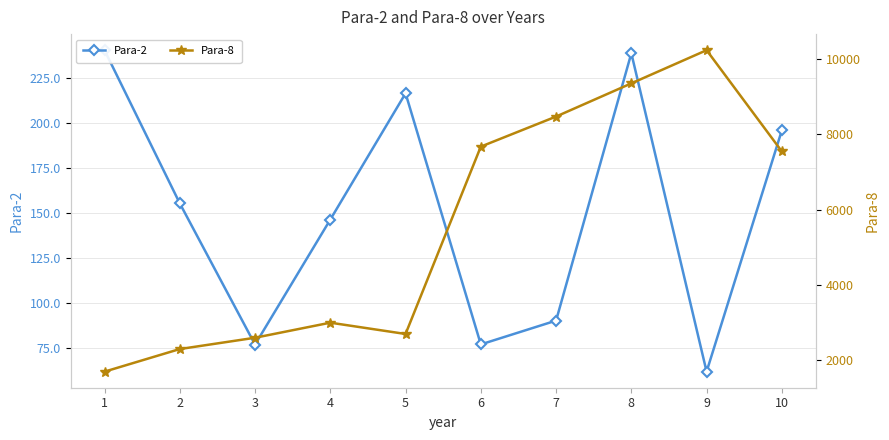

Reading left to right, extract all data points from this chart.

Para-2: 240.2	155.3	77.0	146.3	216.3	77.1	90.3	238.5	62.0	195.8
Para-8: 1700.0	2300.0	2600.0	3000.0	2700.0	7674.0	8472.0	9353.0	10234.0	7546.0